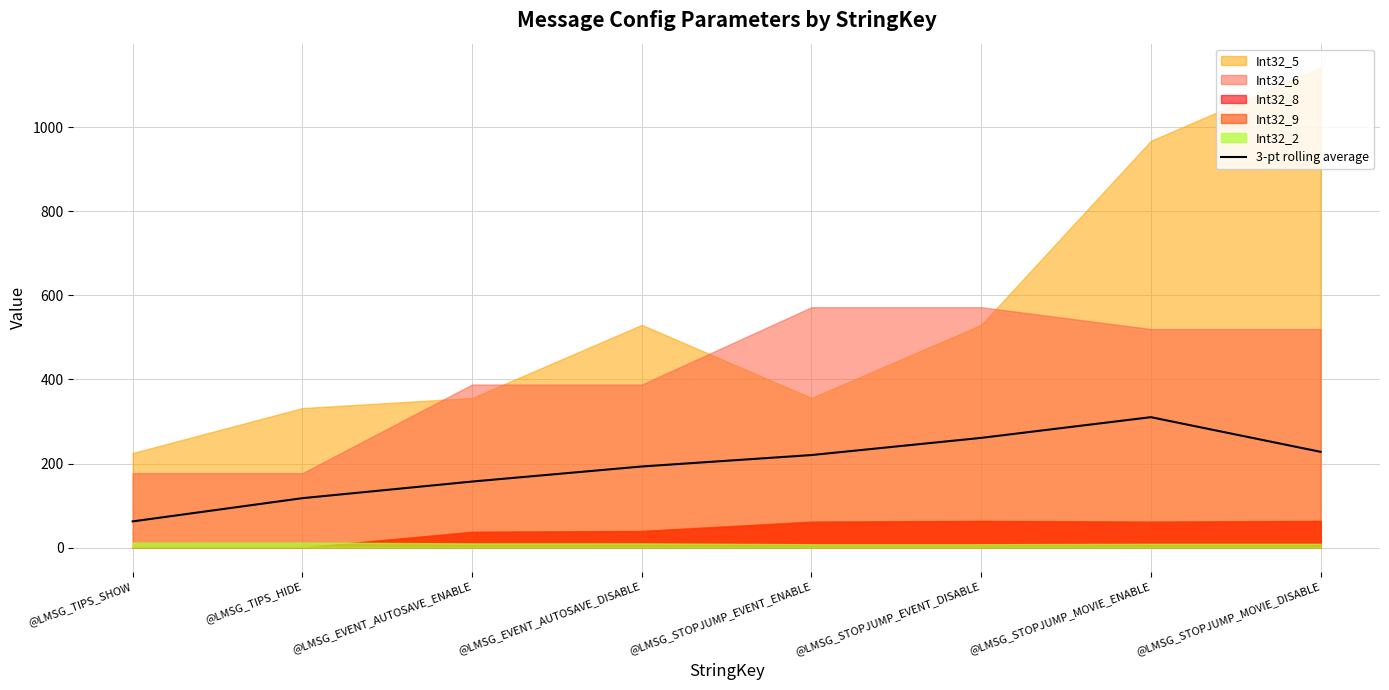

What is the label of the 3rd point from the right?

@LMSG_STOPJUMP_EVENT_DISABLE